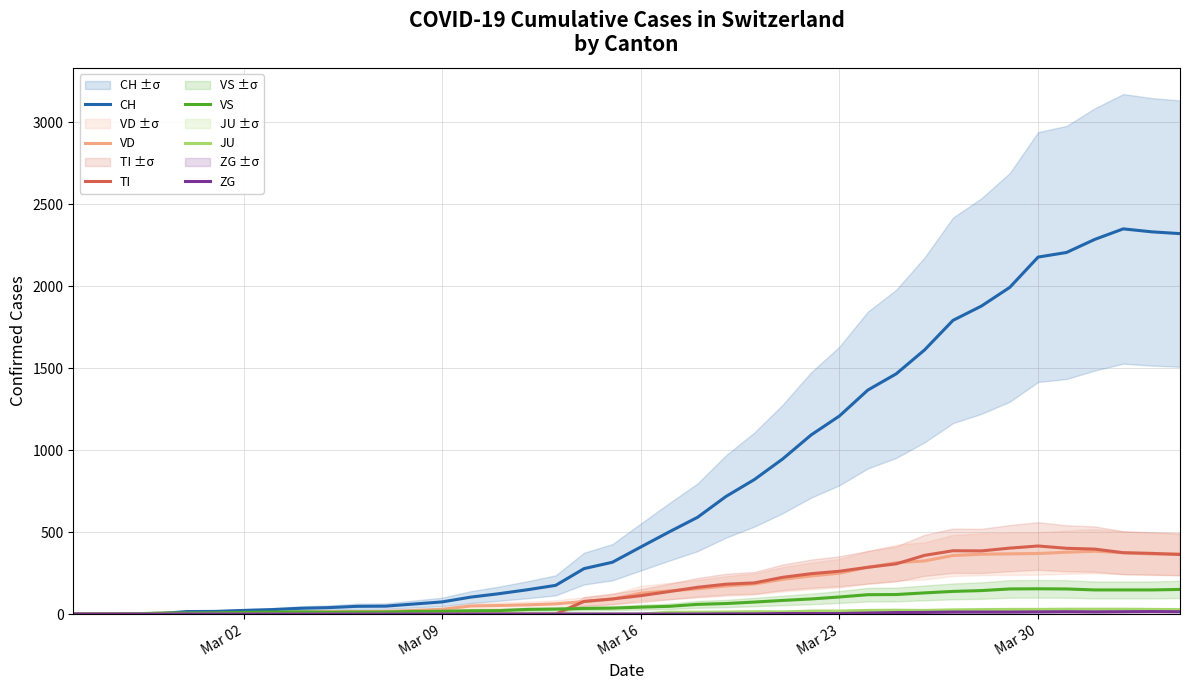

In TI, how many points are lower than both neighbors (excluding endpoints)?

1